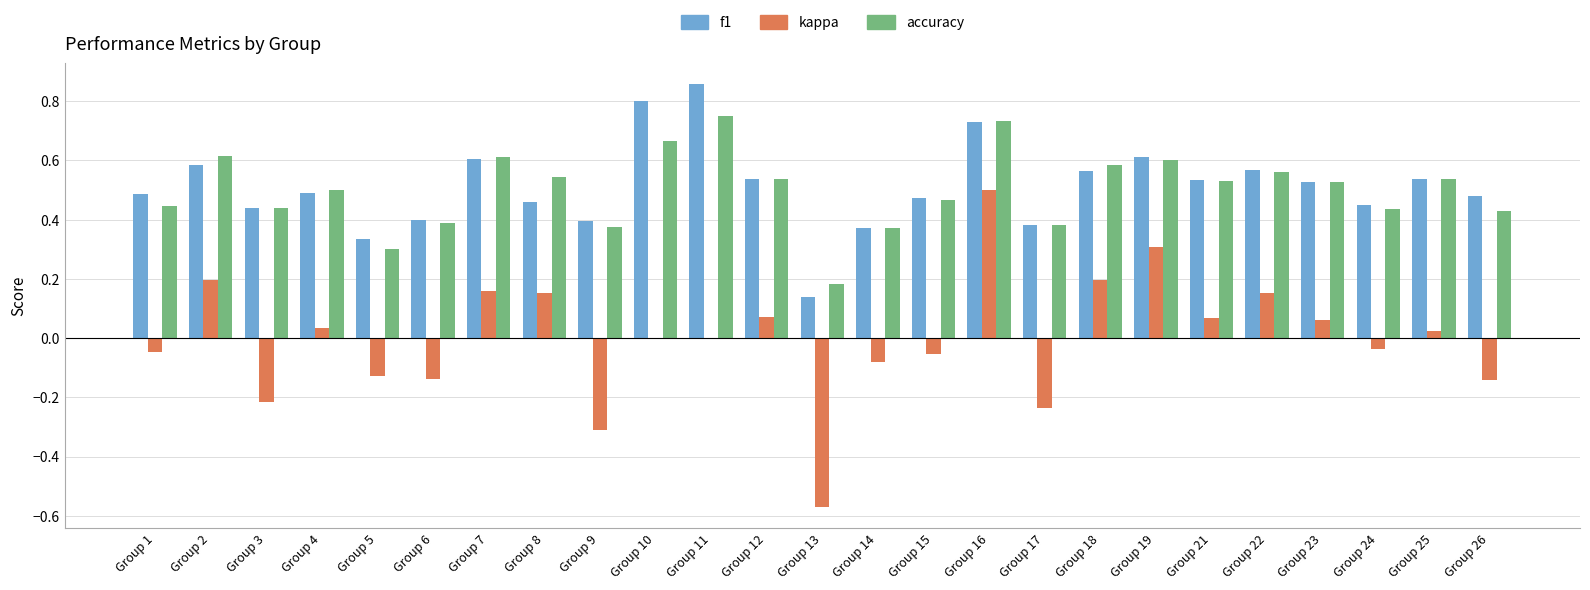

Is the value of f1 at Group 1 greater than the value of kappa at Group 14?

Yes